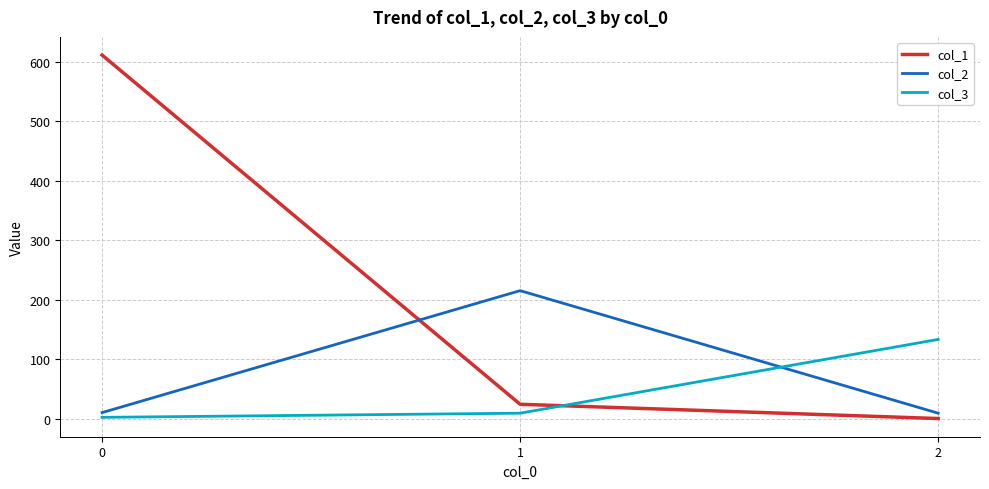

Is it true that col_2 equals 215 at 1?

True